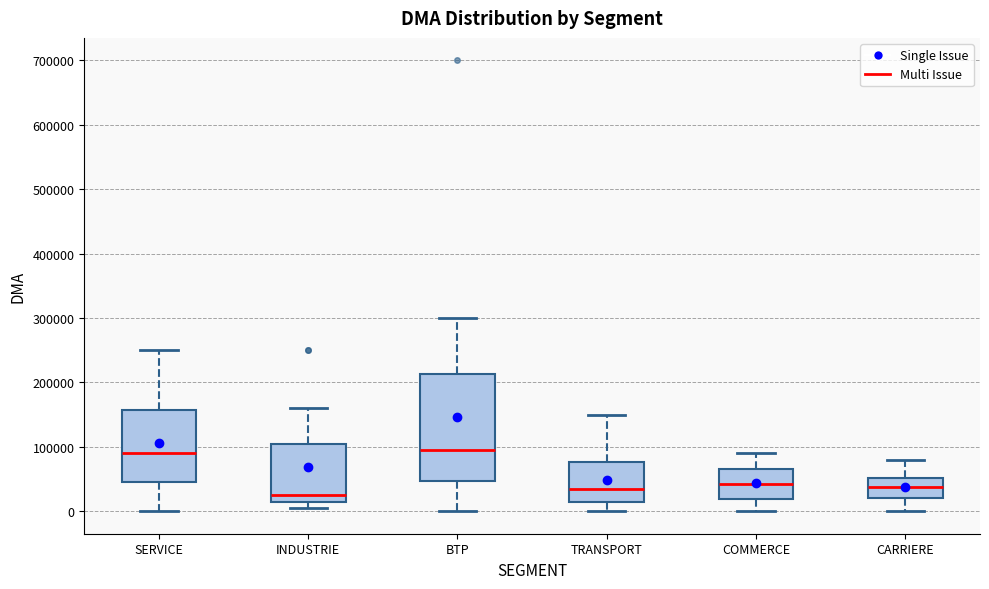

Comparing the boxes themselves (not the whiskers), which one is the tallest?

BTP